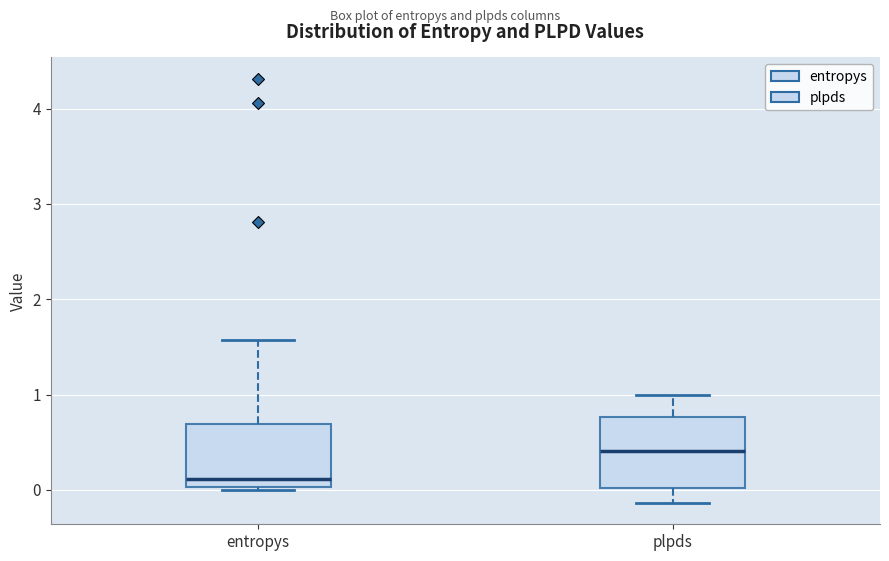

Where does the upper whisker of the box for entropys end on the y-axis? The values are not printed on the chart, so give them approximately, as read against the axis.

1.6